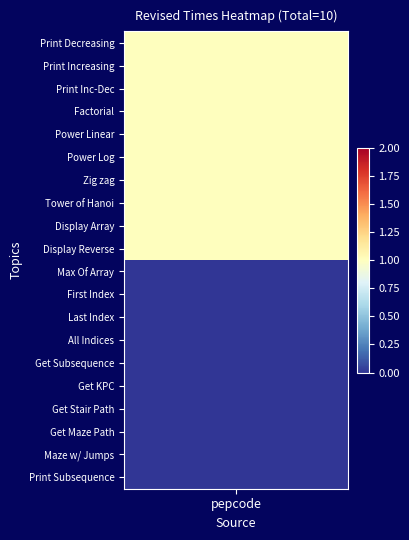

True or false: the data shows 1 at 4.

True